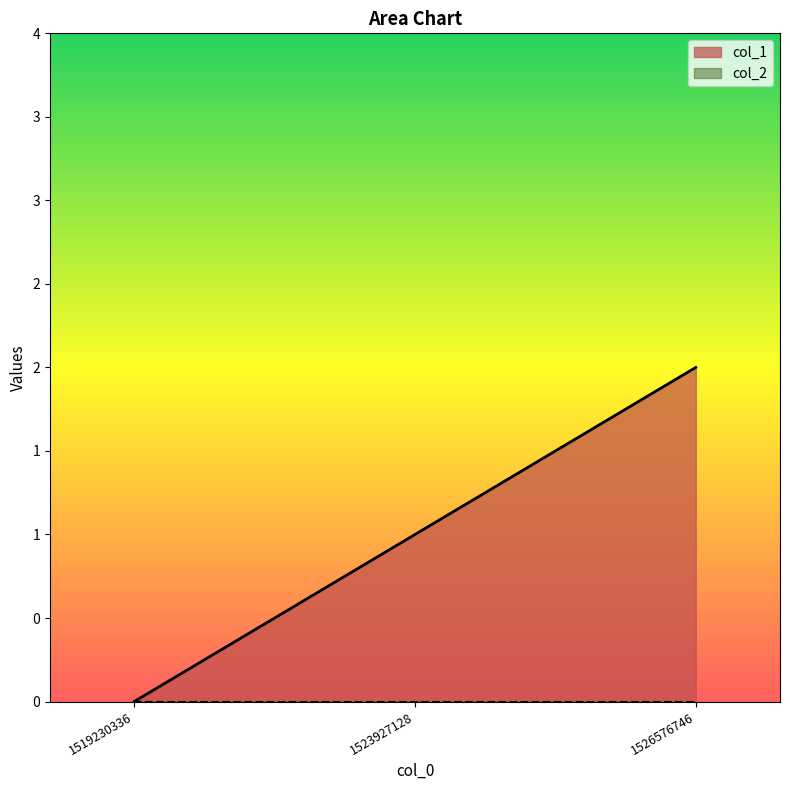

Reading right to left, list all the values displayed in this chart.

1526576746=2	1523927128=1	1519230336=0